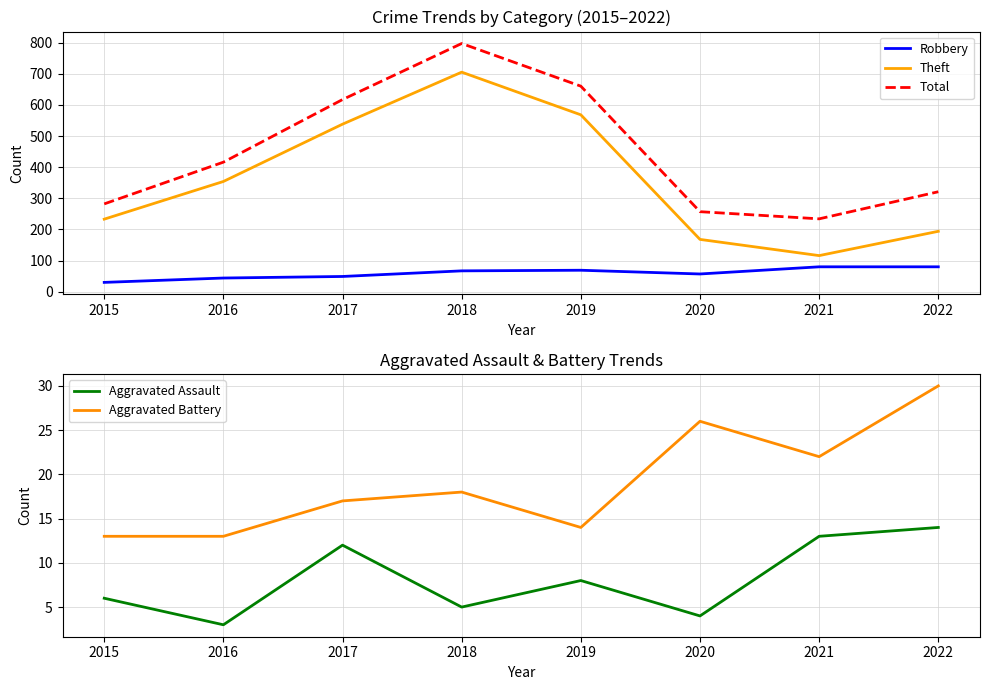

In Aggravated Assault, how many points are higher than both neighbors (excluding endpoints)?

2